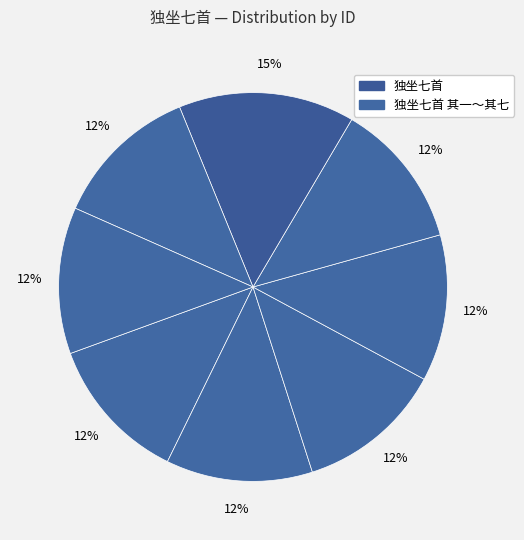

How many slices are in this pie chart?

8